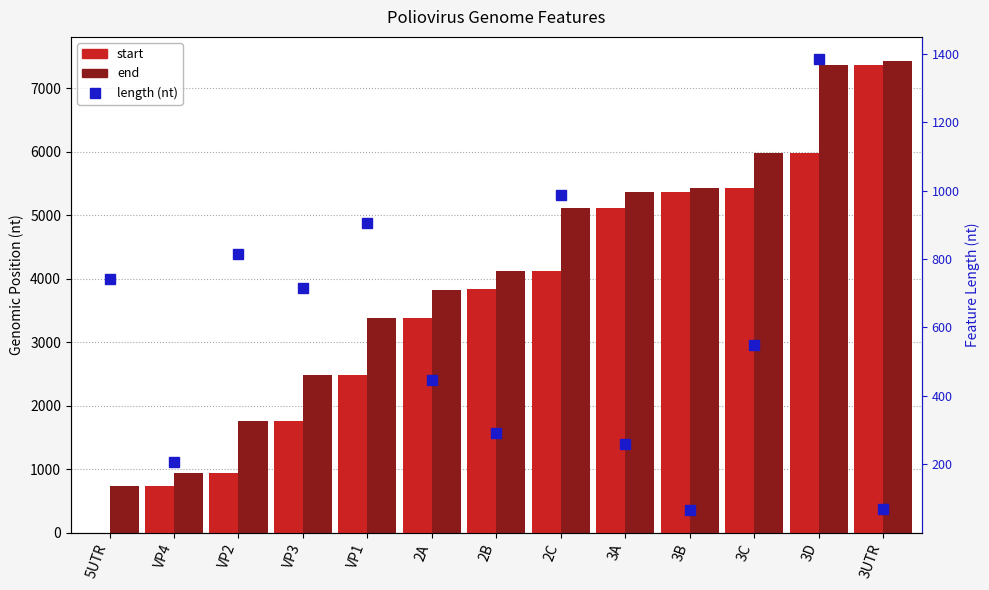

Which category has the lowest value in the start series?

5UTR